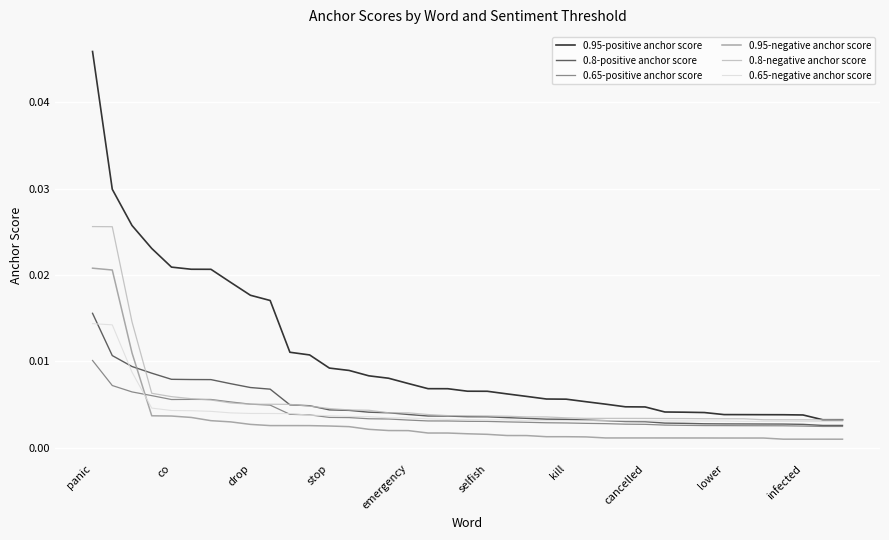

Which series has the widest spread of values?

0.95-positive anchor score